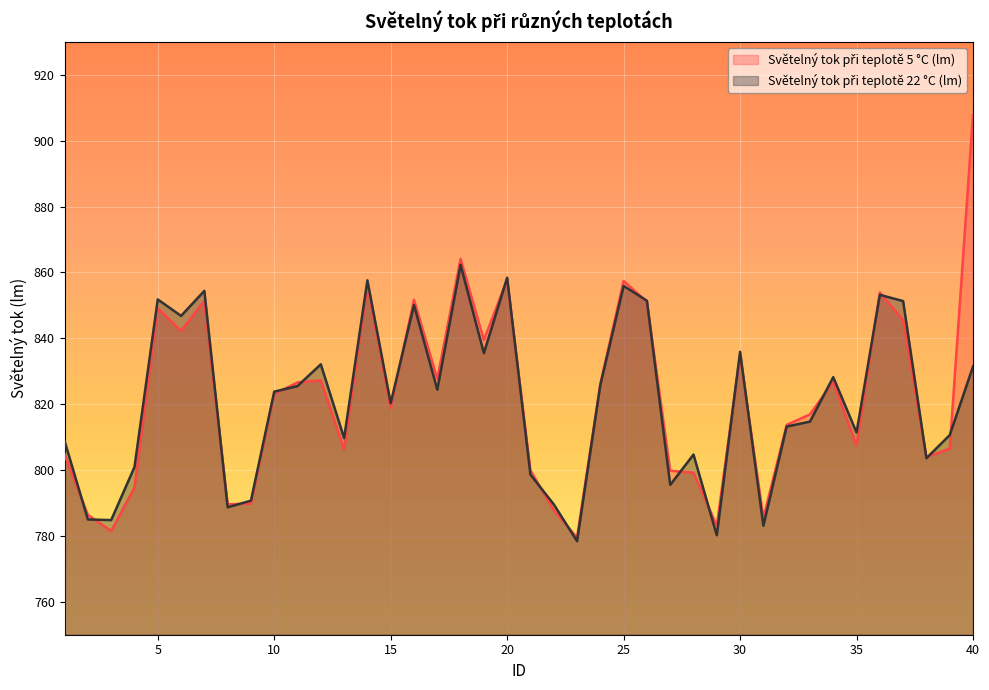

True or false: Světelný tok při teplotě 22 °C (lm) has a value of 785.0 at 2.

True